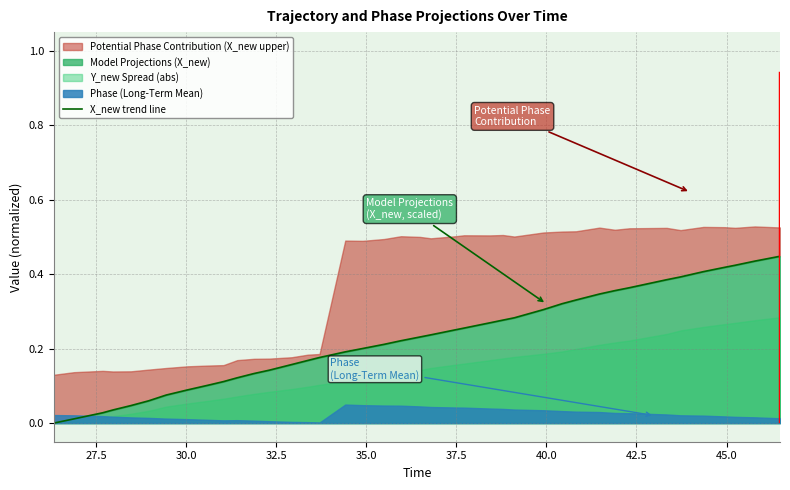

Does the chart display data point markers on the line(s)?

No